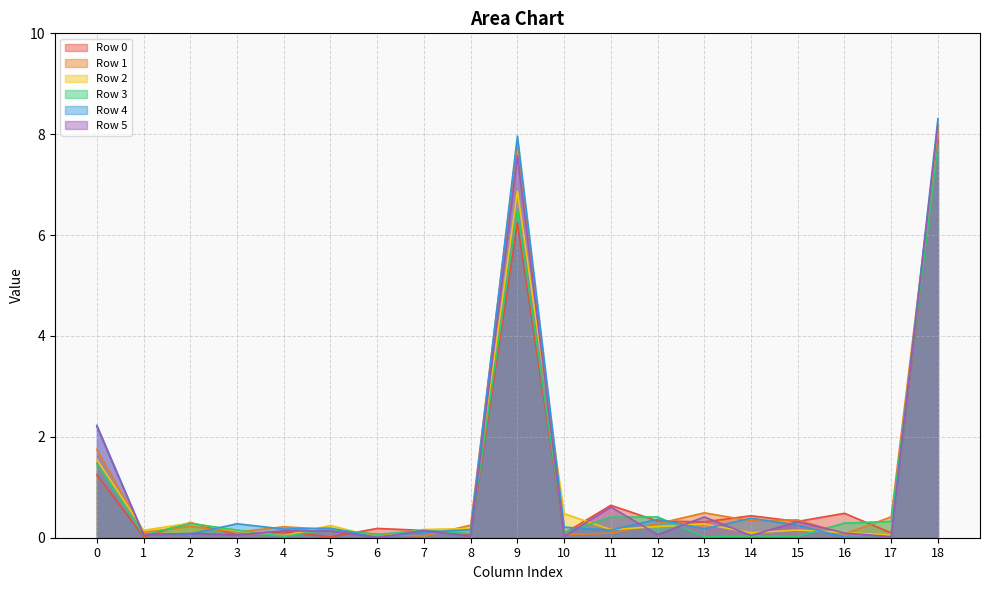

How many lines are shown in the chart?

6